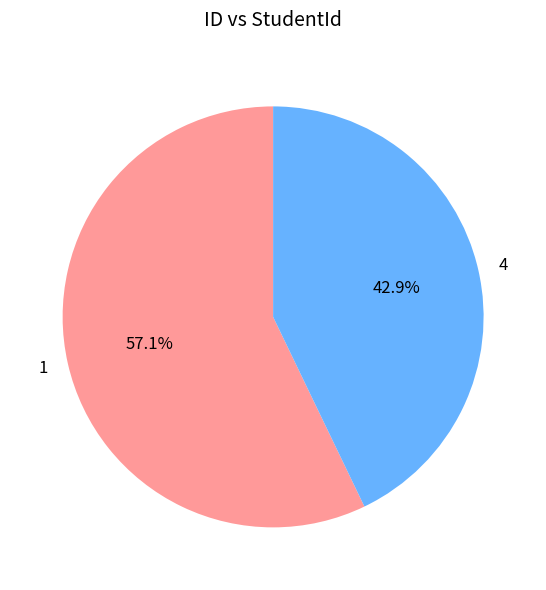

Combined, do 1 and 4 account for over 50%?

Yes